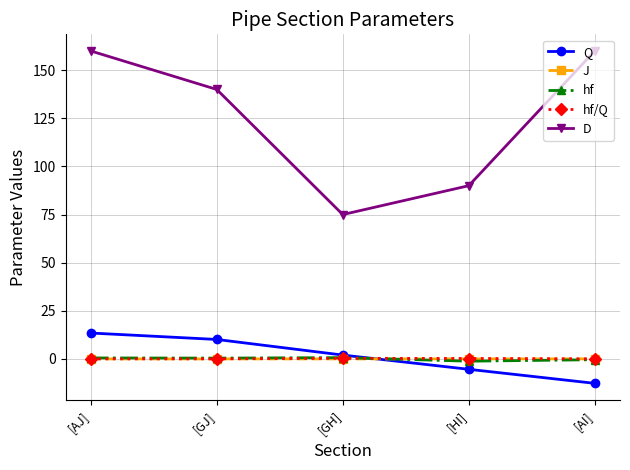

Between [AJ] and [HI], which series saw the biggest shift?

D